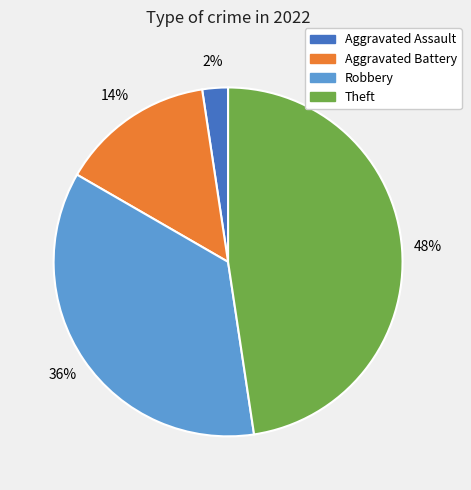

Is there any slice that represents more than half of the pie?

No